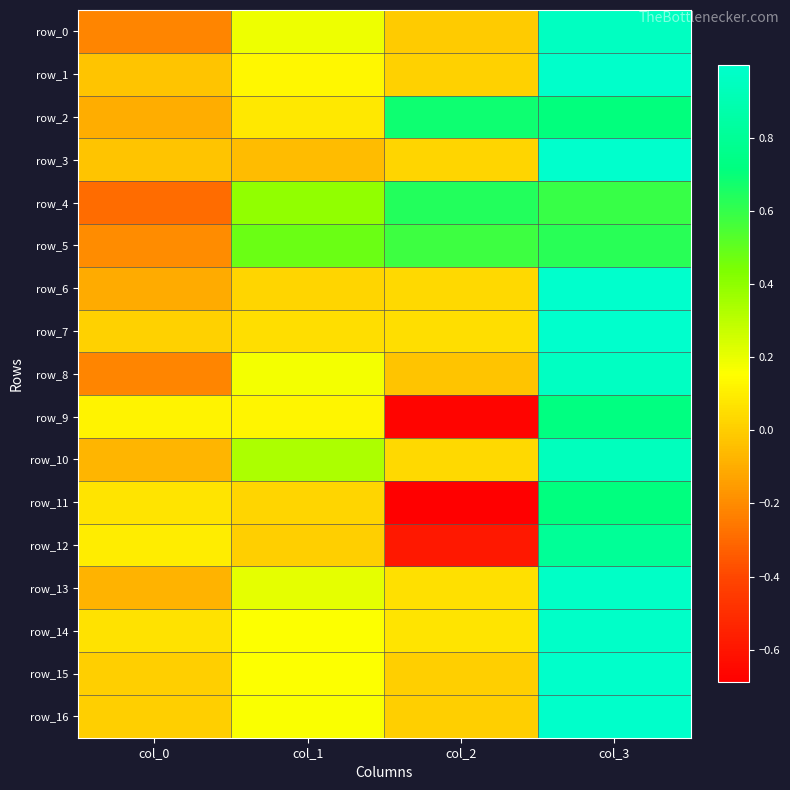

Reading left to right, transcribe all the data shown in this chart.

row_0: col_0=-0.2	col_1=0.2	col_2=-0.0	col_3=1.0
row_1: col_0=-0.0	col_1=0.1	col_2=0.0	col_3=1.0
row_2: col_0=-0.1	col_1=0.1	col_2=0.7	col_3=0.7
row_3: col_0=-0.0	col_1=-0.1	col_2=0.0	col_3=1.0
row_4: col_0=-0.3	col_1=0.4	col_2=0.6	col_3=0.6
row_5: col_0=-0.2	col_1=0.5	col_2=0.6	col_3=0.6
row_6: col_0=-0.1	col_1=0.0	col_2=0.0	col_3=1.0
row_7: col_0=0.0	col_1=0.1	col_2=0.1	col_3=1.0
row_8: col_0=-0.2	col_1=0.2	col_2=-0.0	col_3=1.0
row_9: col_0=0.1	col_1=0.1	col_2=-0.7	col_3=0.7
row_10: col_0=-0.1	col_1=0.3	col_2=0.0	col_3=0.9
row_11: col_0=0.1	col_1=0.0	col_2=-0.7	col_3=0.7
row_12: col_0=0.1	col_1=0.0	col_2=-0.6	col_3=0.8
row_13: col_0=-0.1	col_1=0.2	col_2=0.1	col_3=1.0
row_14: col_0=0.1	col_1=0.2	col_2=0.1	col_3=1.0
row_15: col_0=0.0	col_1=0.2	col_2=0.0	col_3=1.0
row_16: col_0=0.0	col_1=0.2	col_2=0.0	col_3=1.0